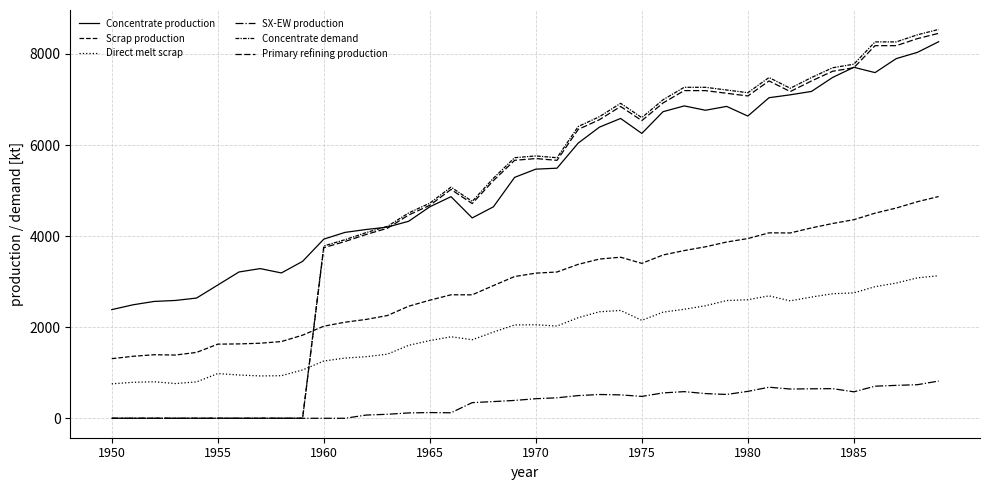

Is this an area chart (filled region under the line)?

No